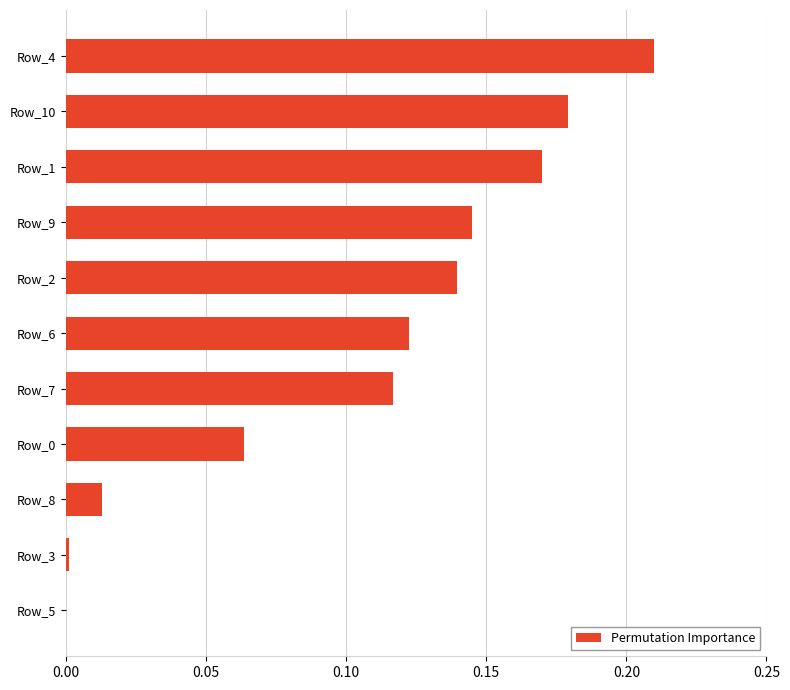

The value at Row_5 is -0.1. True or false?

False